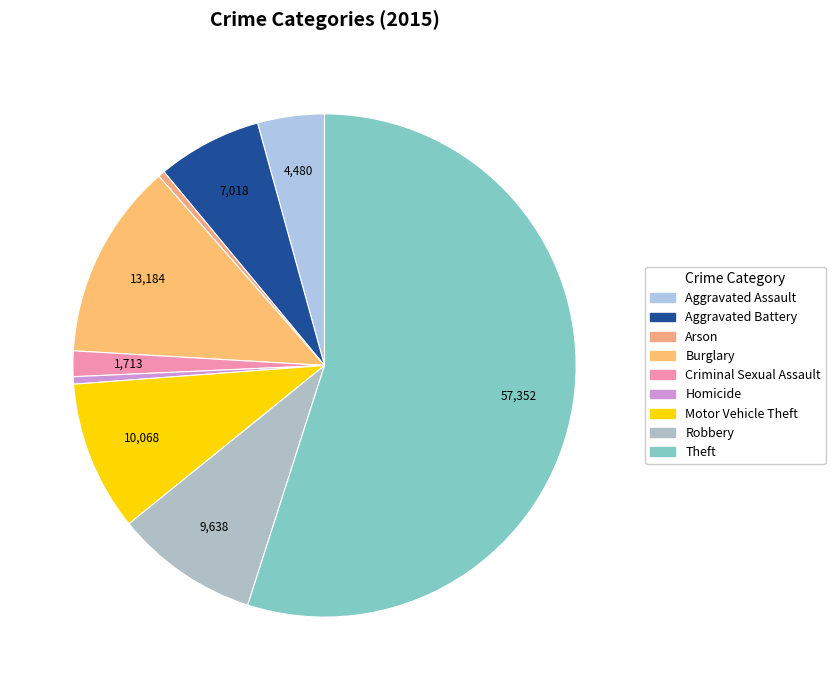

To the nearest percent, what portion does Motor Vehicle Theft represent?

10%